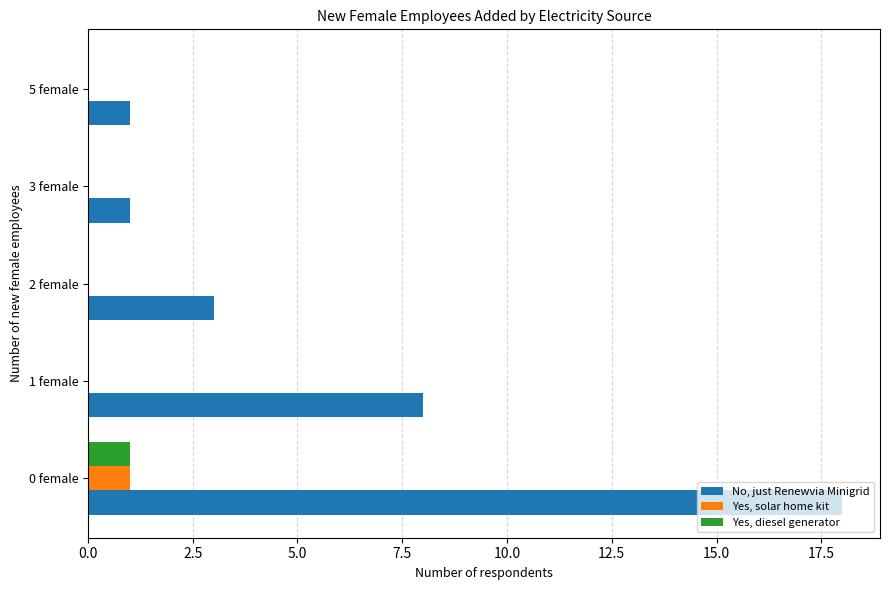

At which category is the sum across all series the highest?

0 female